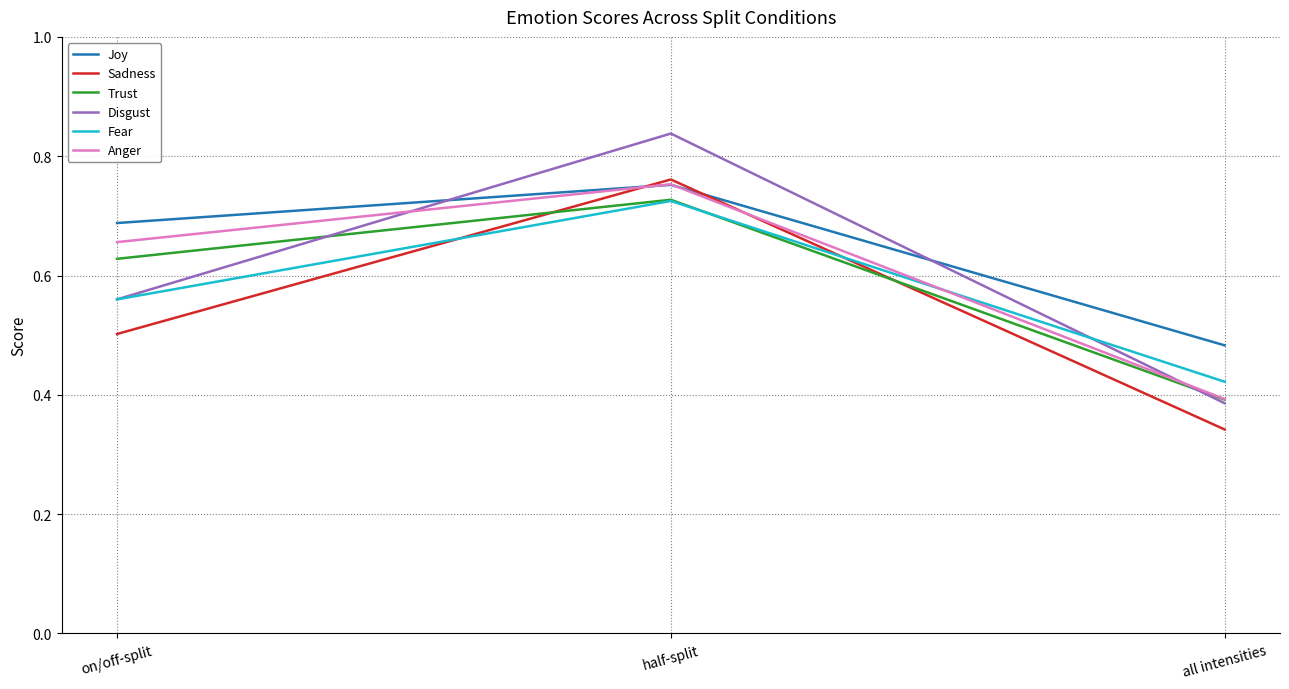

At which label is Anger closest to 0?

all intensities